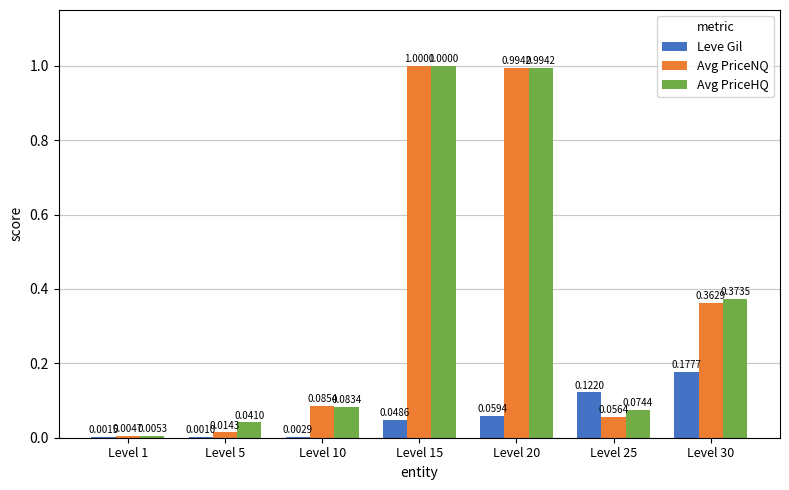

Which series has the largest total across all categories?

Avg PriceHQ